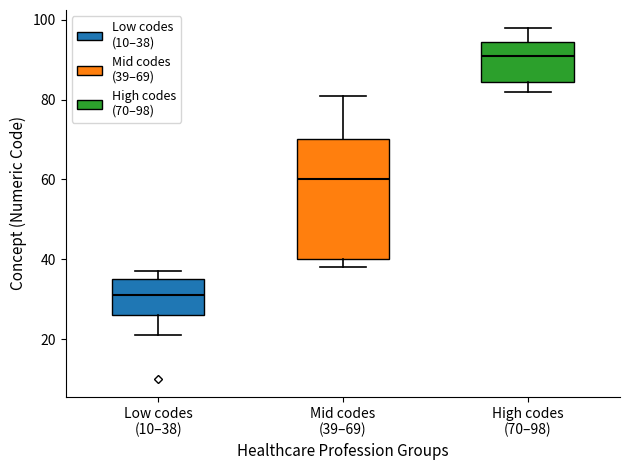

Which box has the highest median line?

High codes (70–98)